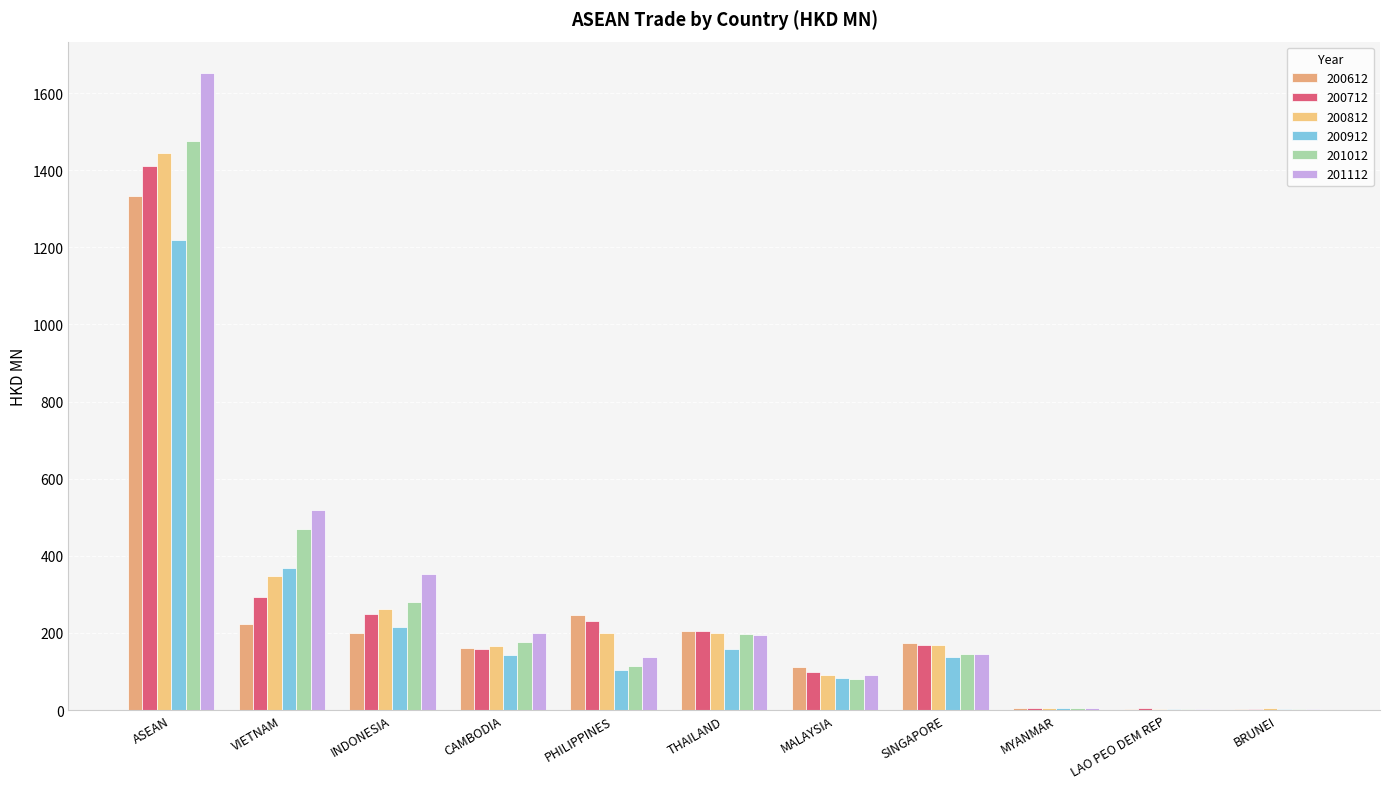

How many data points does each series have?

11